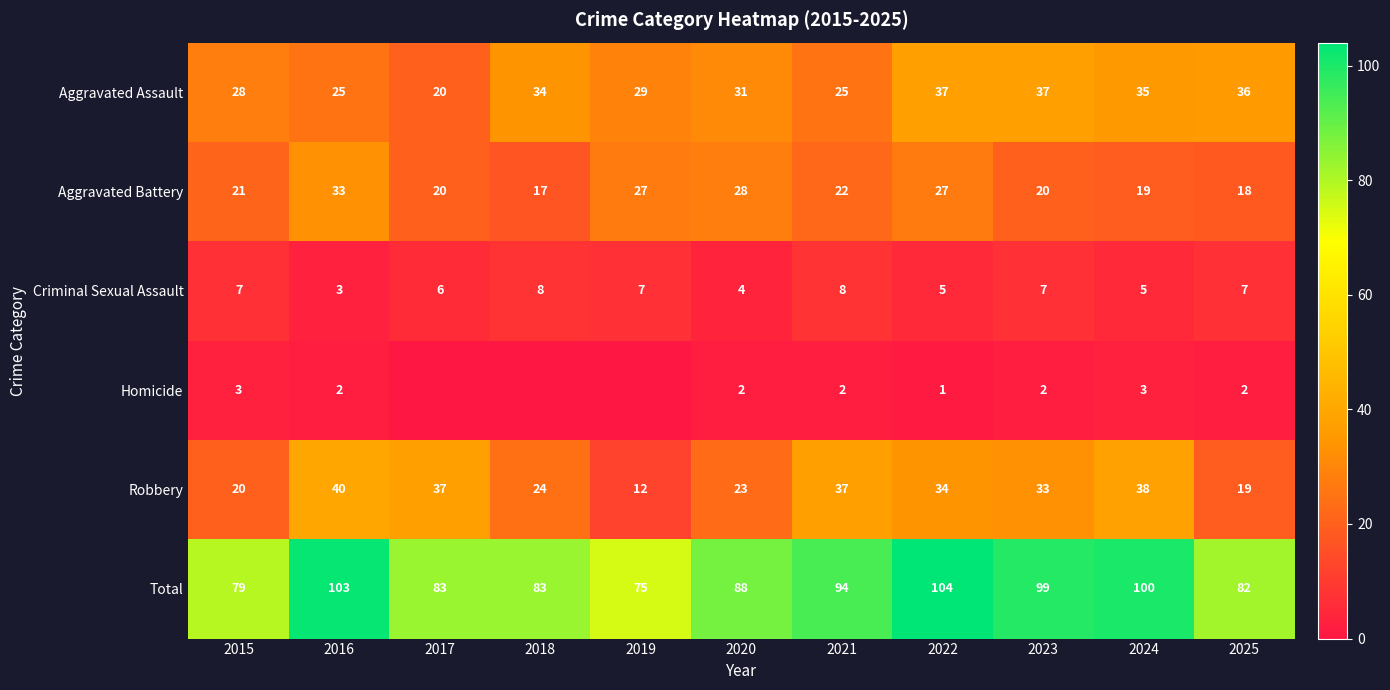

How many values in the Aggravated Assault series are below 31?

5